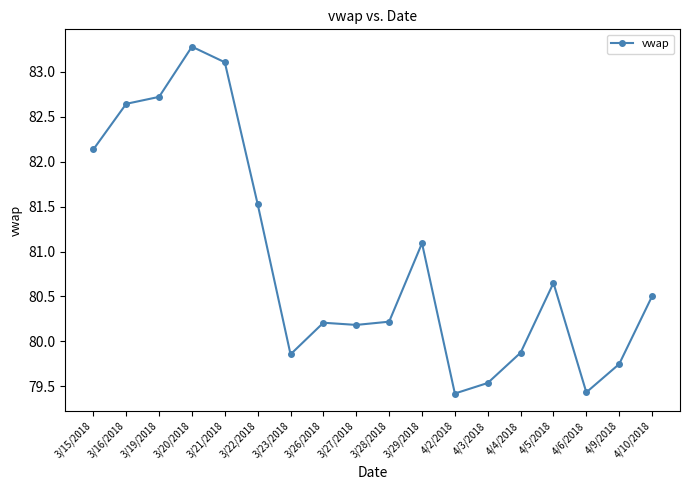

True or false: the data shows 18.2 at 3/16/2018.

False